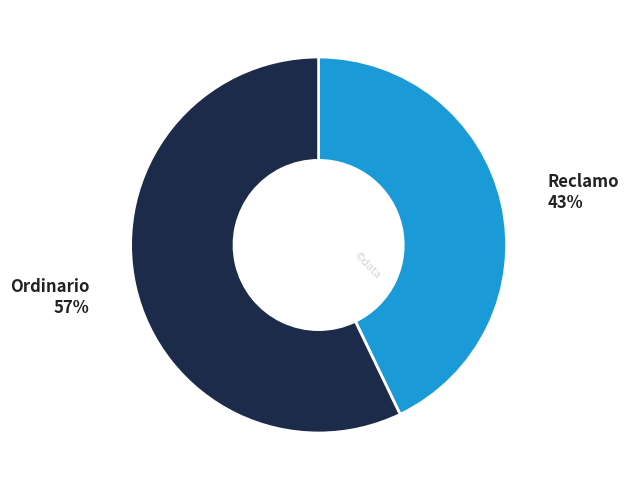

Which category has the smallest portion of the pie?

Reclamo